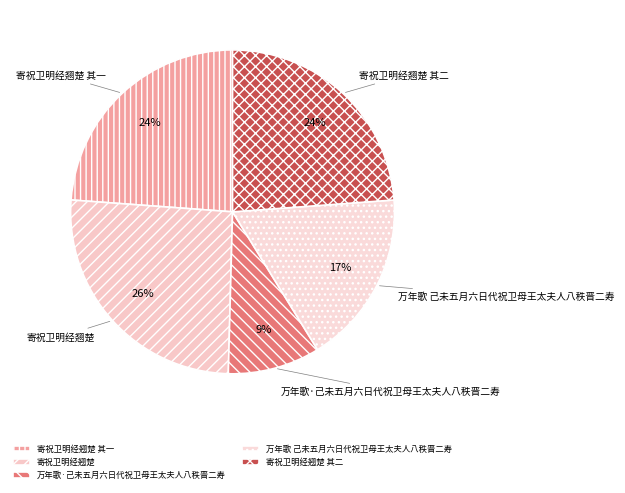

Combined, do 寄祝卫明经翘楚 and 万年歌 己未五月六日代祝卫母王太夫人八秩晋二寿 account for over 50%?

No